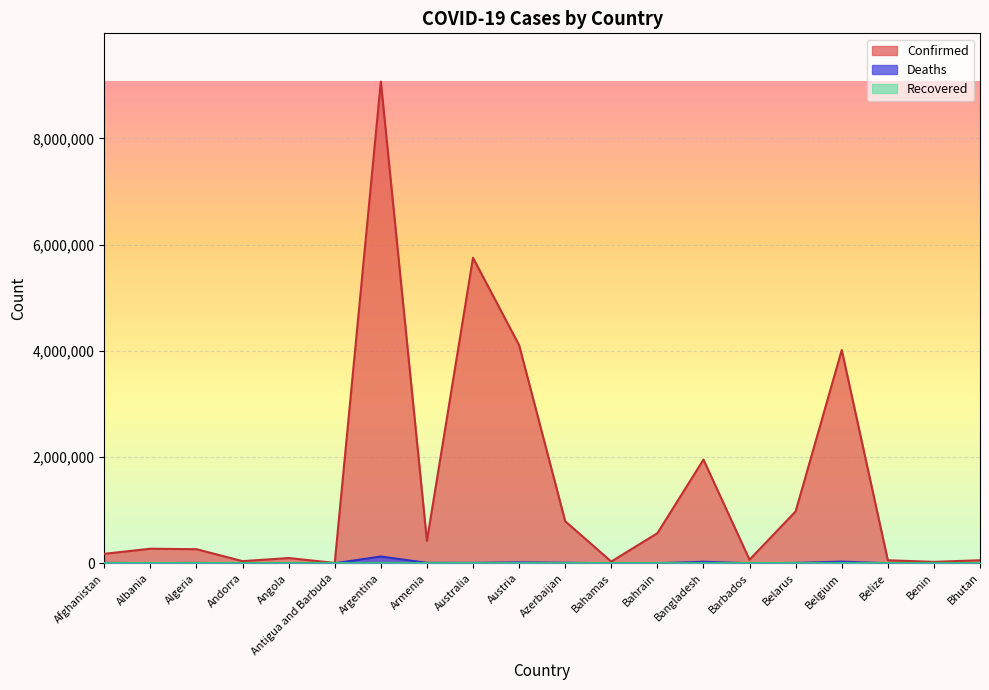

What is the total value across all series at Bangladesh?

1981710